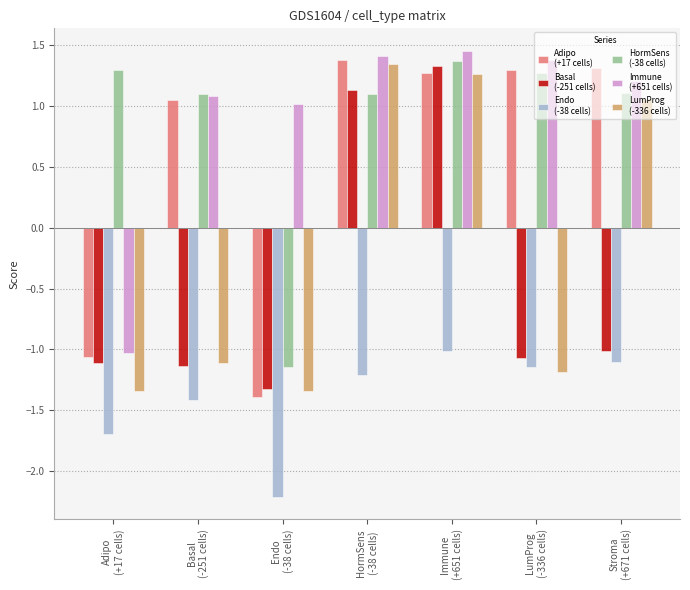

What is the smallest value displayed?

-2.2